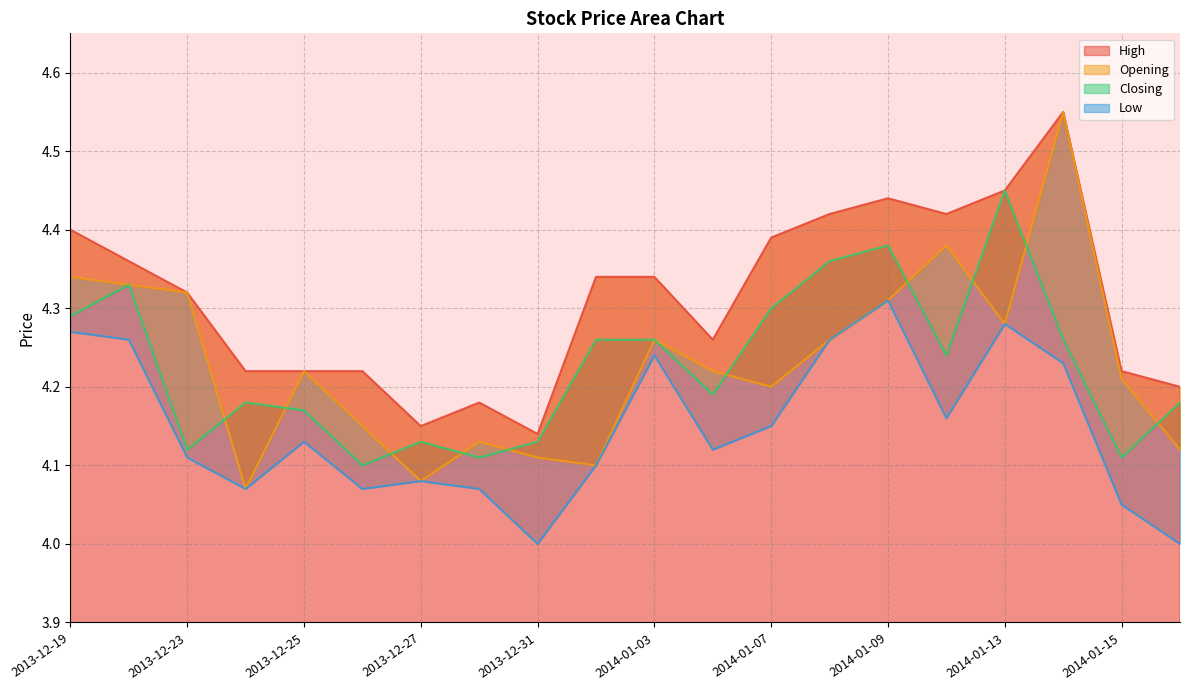

How many values in the Low series exceed 4?

18